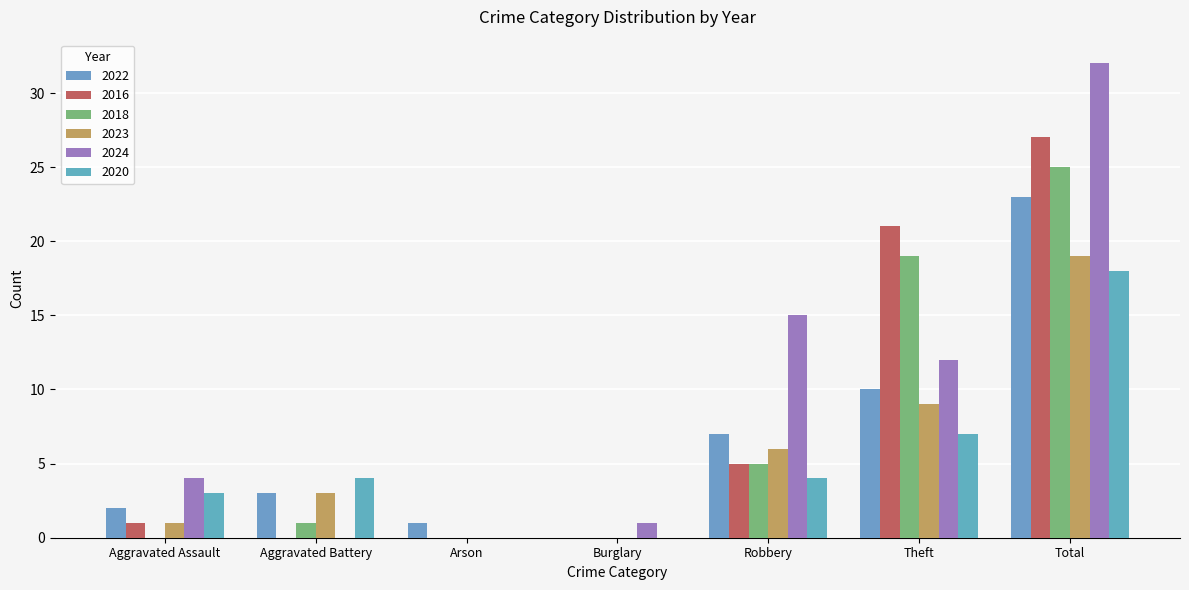

How many data points does each series have?

7